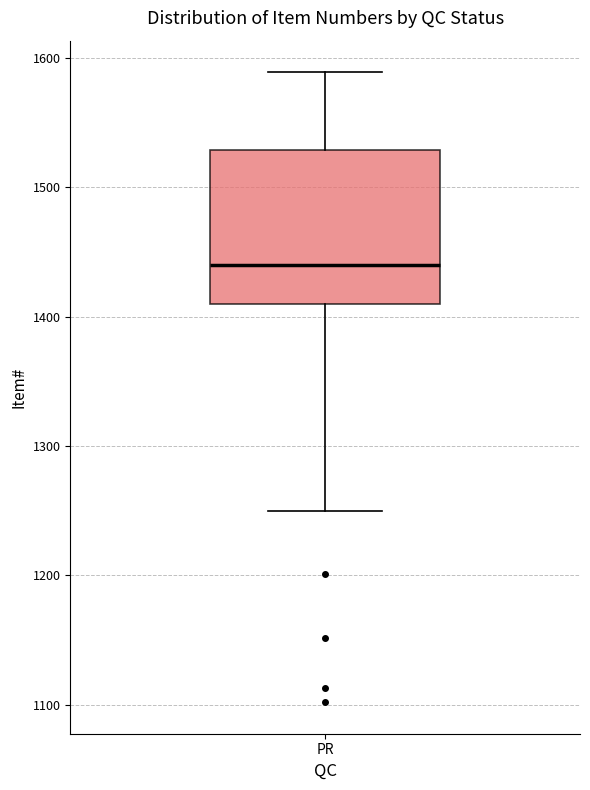

Read this box plot against the y-axis: the position of the median line, the range covered by the box, and the ends of both whiskers. The values are not printed on the chart, so give them approximately, as read against the axis.

median 1440, box 1410 to 1530, whiskers 1250 to 1590